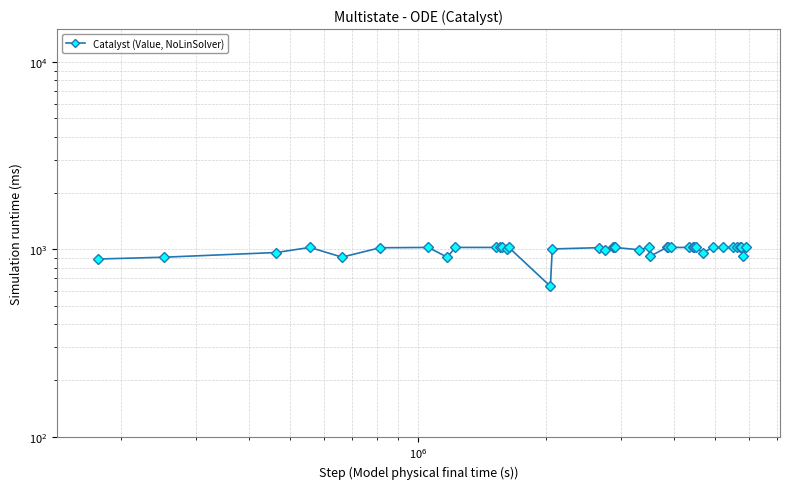

Is this an area chart (filled region under the line)?

No